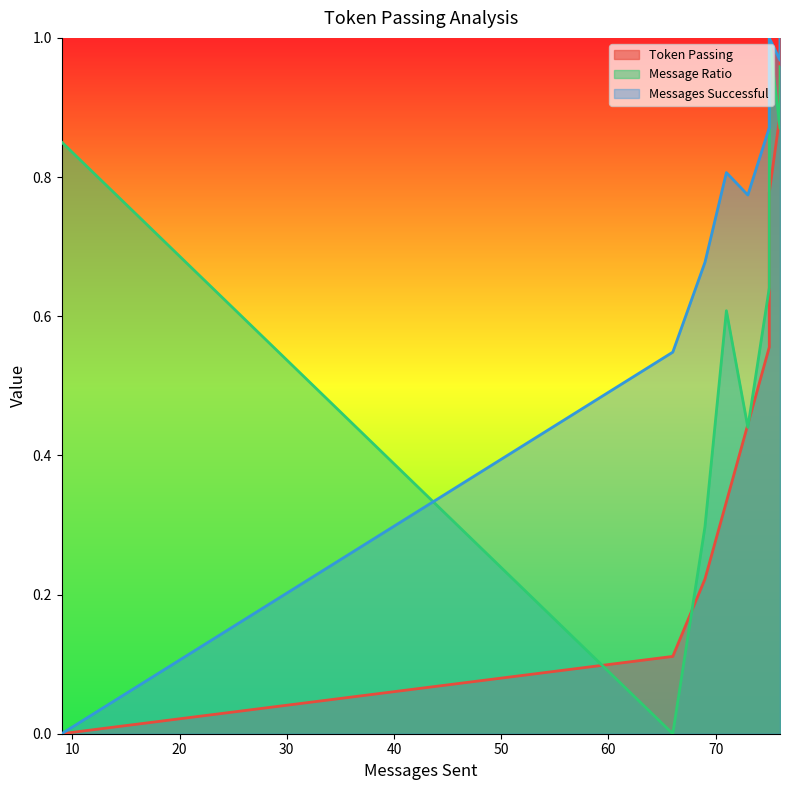

Reading left to right, what are all the values shown in this chart?

Token Passing: 9=0.0	66=0.1	69=0.2	71=0.3	73=0.4	75=0.6	75=0.7	75=0.8	76=0.9	76=1.0
Message Ratio: 9=0.9	66=0.0	69=0.3	71=0.6	73=0.4	75=0.6	75=0.8	75=1.0	76=0.9	76=1.0
Messages Successful: 9=0.0	66=0.5	69=0.7	71=0.8	73=0.8	75=0.9	75=0.9	75=1.0	76=1.0	76=1.0